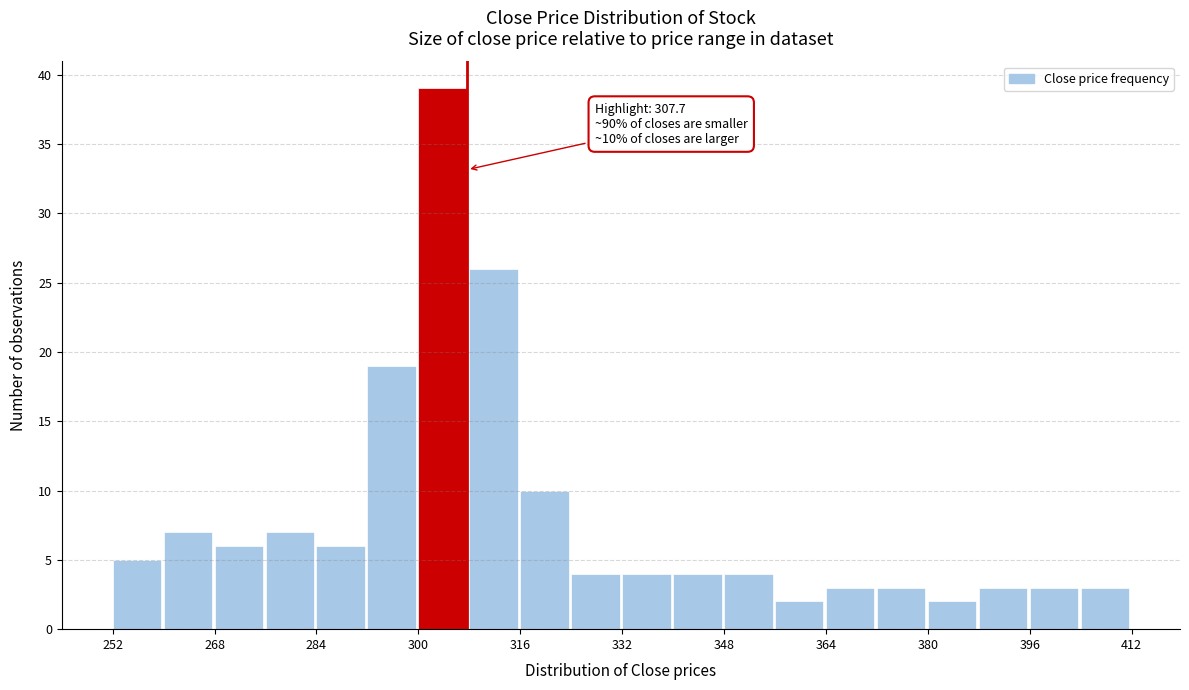

Which range on the x-axis has the tallest bar?

300 to 308